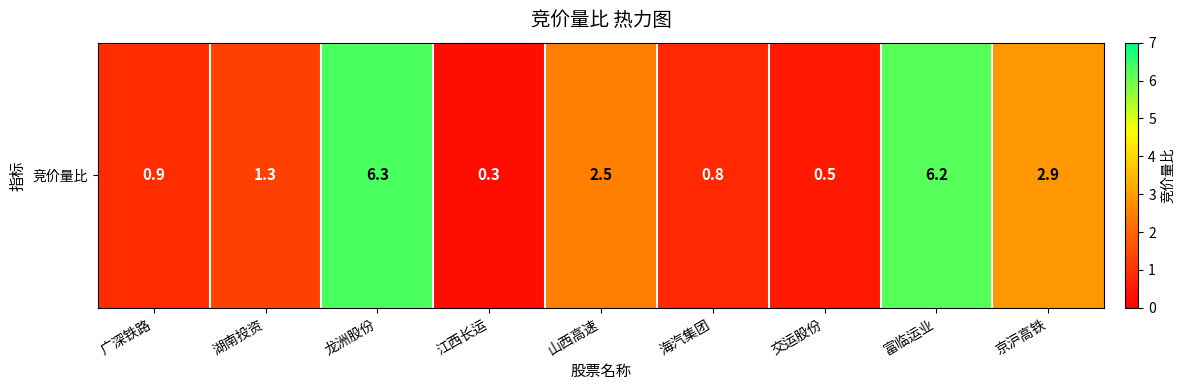

Count the number of values greater than 1.

5